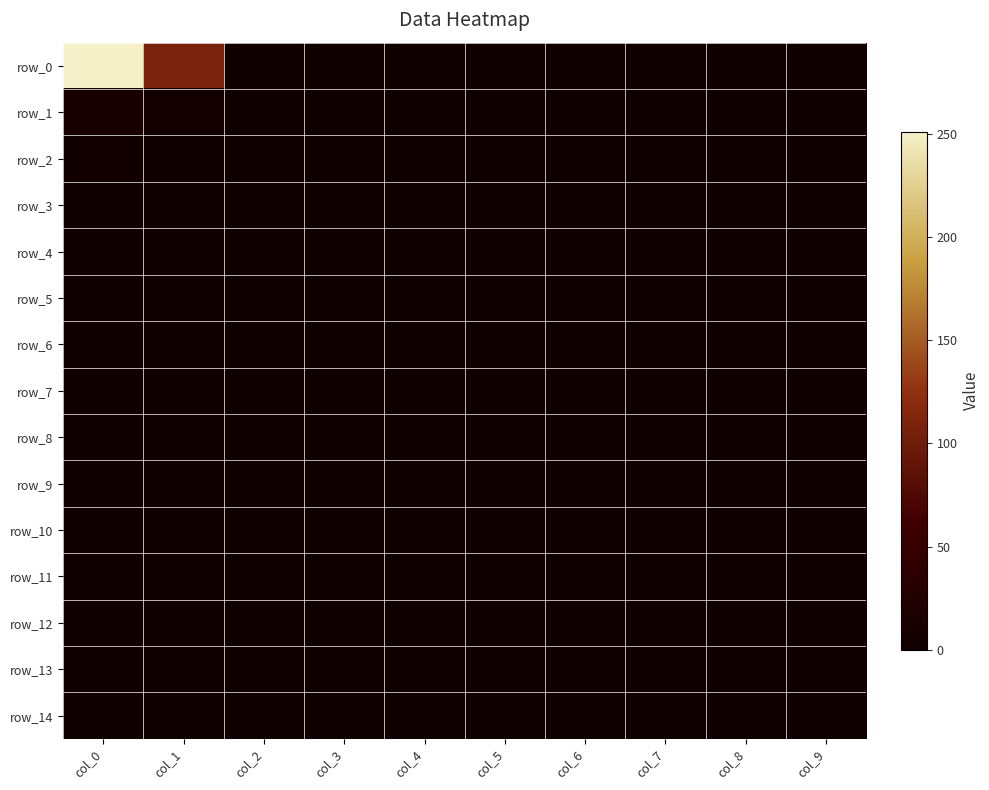

What is the maximum value shown in the chart?

251